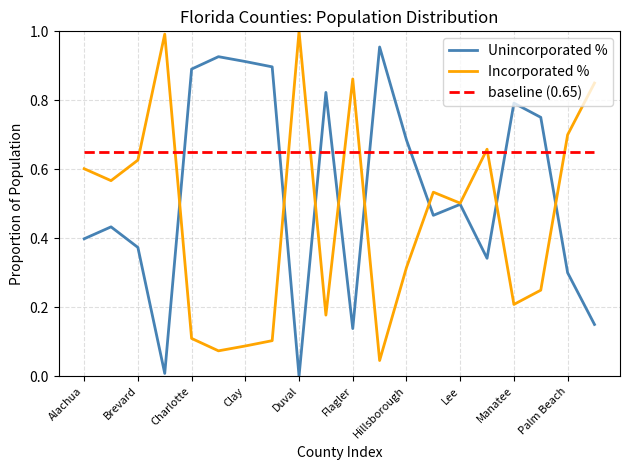

True or false: baseline (0.65) and Unincorporated % intersect in this chart.

True